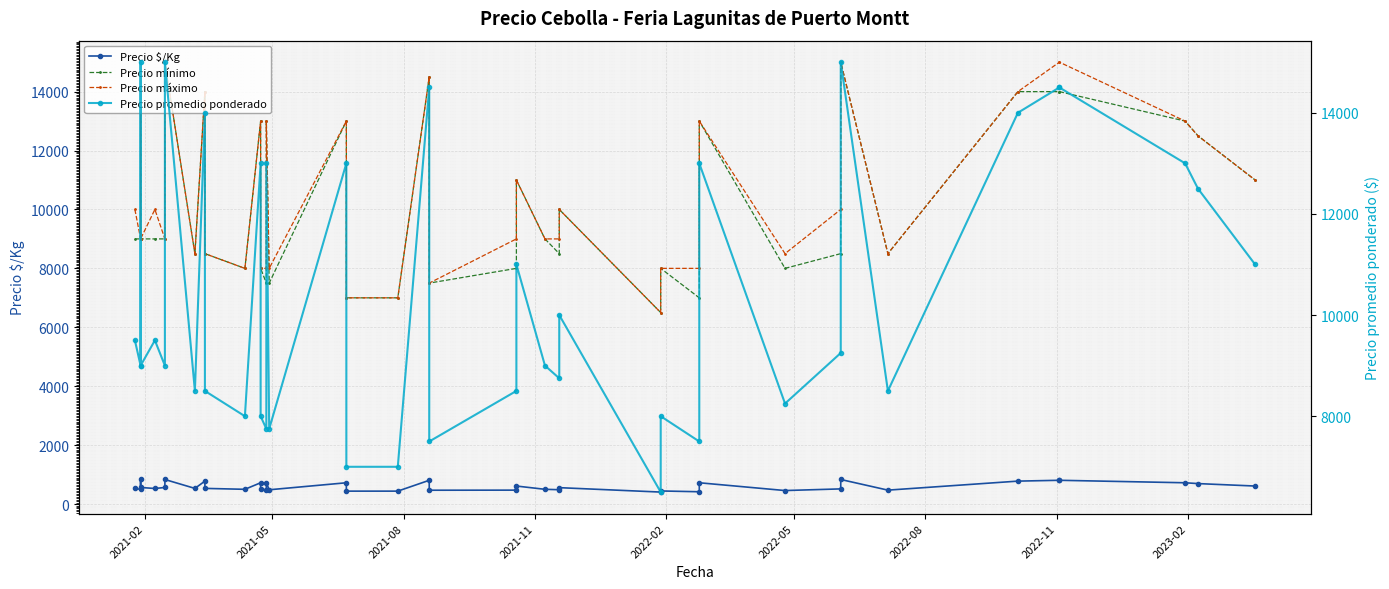

What is the value of the Precio $/Kg point at the 38th from the left?

722